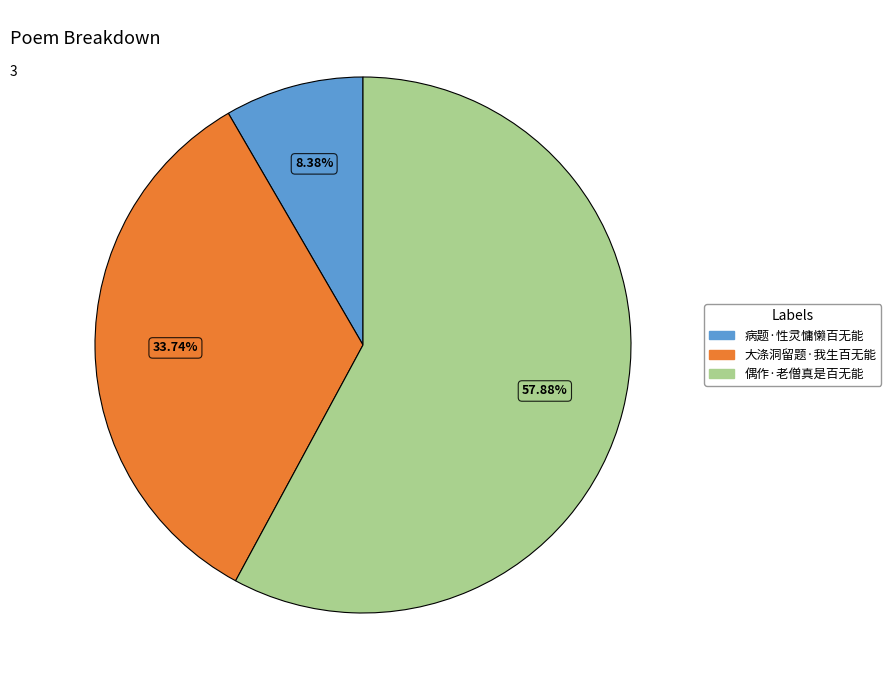

Rank the categories by value from highest to lowest.

偶作·老僧真是百无能, 大涤洞留题·我生百无能, 病题·性灵慵懒百无能